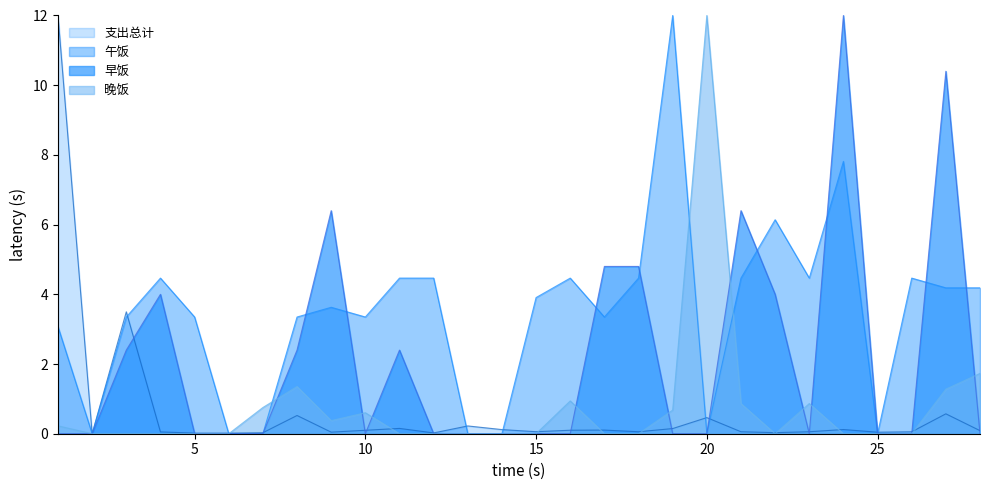

Is the value of 晚饭 at 15 greater than the value of 午饭 at 02?

No